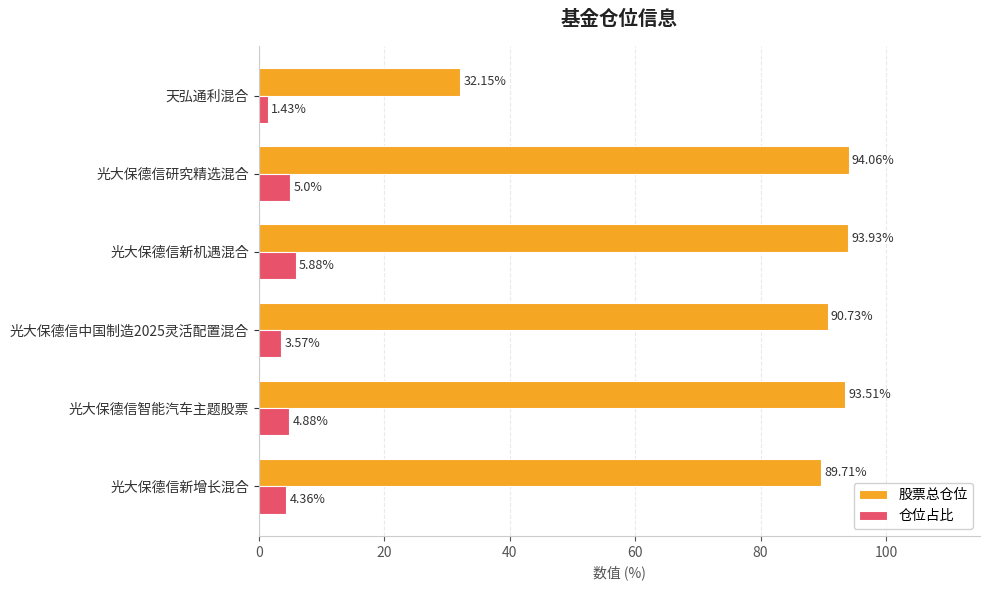

List the labels in order of 仓位占比 value, largest first.

光大保德信新机遇混合, 光大保德信研究精选混合, 光大保德信智能汽车主题股票, 光大保德信新增长混合, 光大保德信中国制造2025灵活配置混合, 天弘通利混合